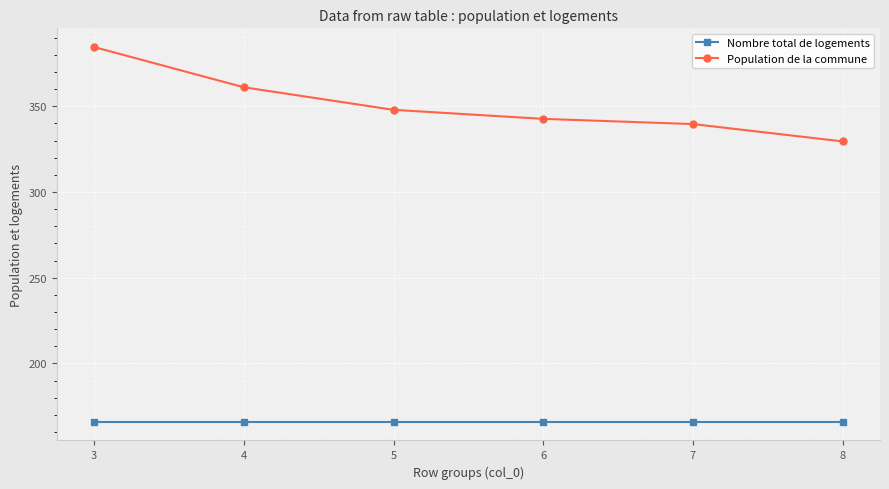

Reading right to left, extract all data points from this chart.

Nombre total de logements: 8=166.0	7=166.0	6=166.0	5=166.0	4=166.0	3=166.0
Population de la commune: 8=329.5	7=339.6	6=342.7	5=347.9	4=361.1	3=384.6